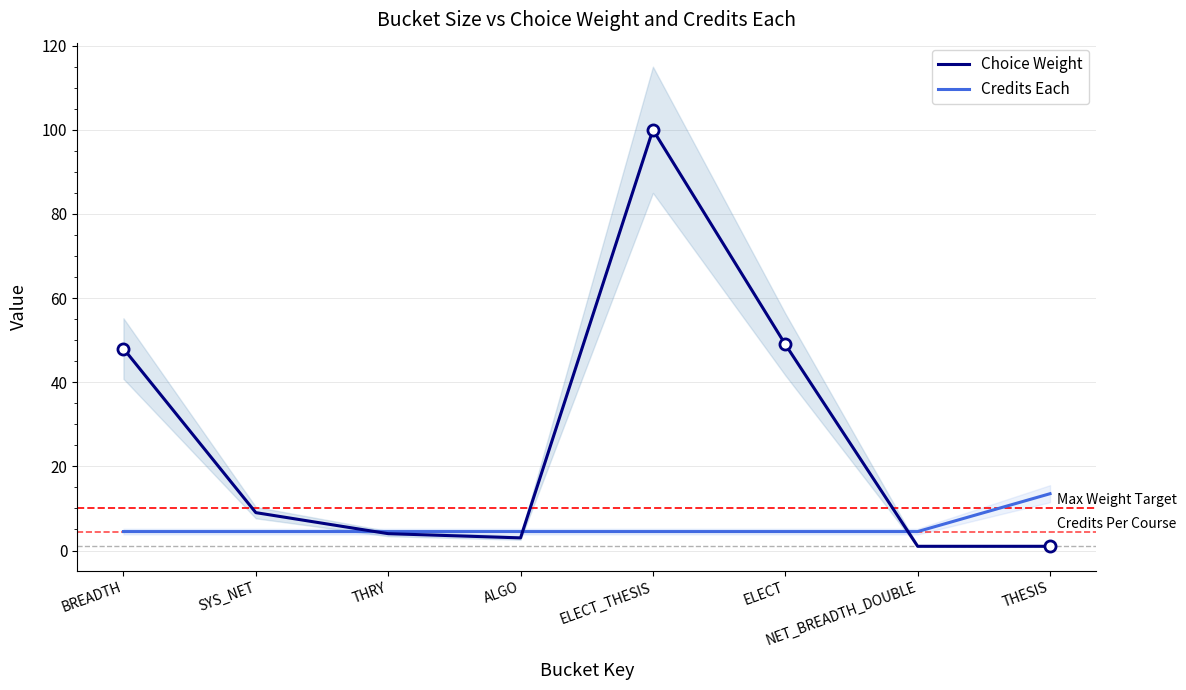

How many data points does each series have?

8